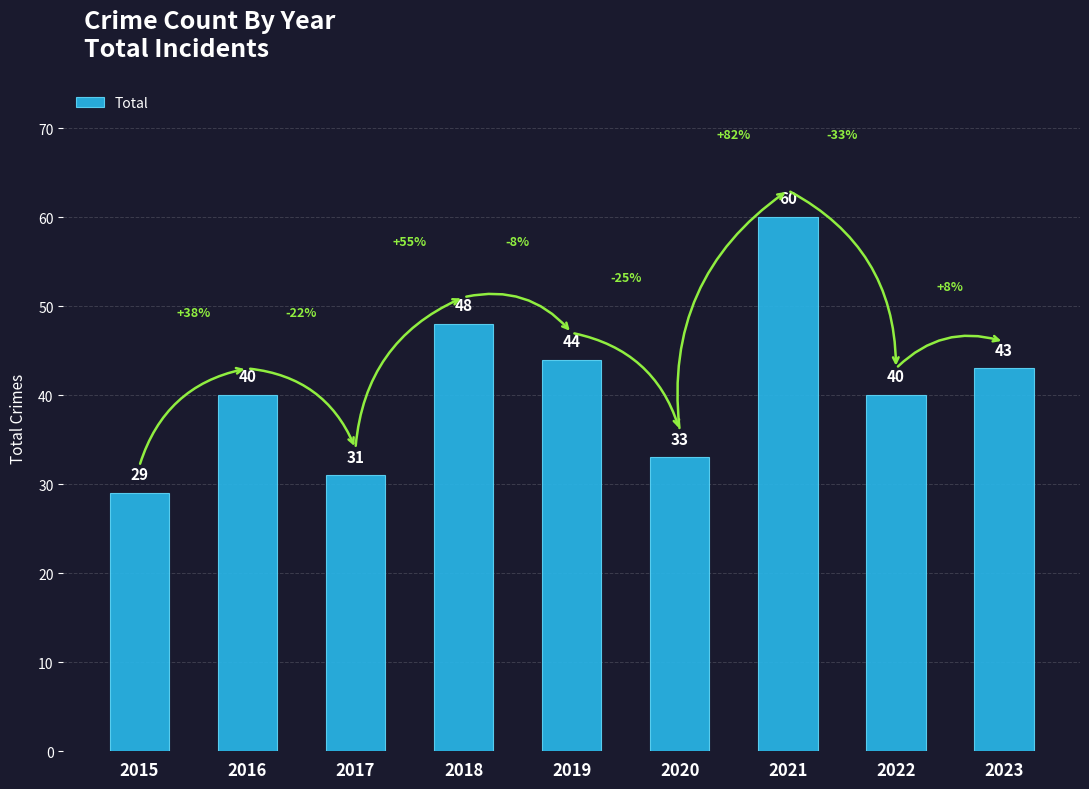

The chart shows a value of 25 at 2019. True or false?

False